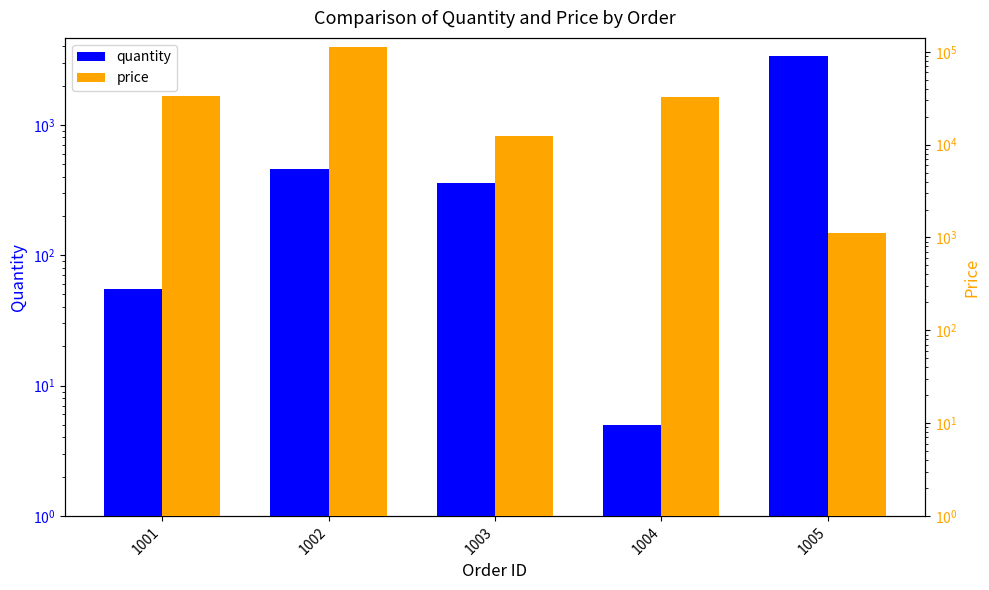

Reading left to right, transcribe all the data shown in this chart.

quantity: 55	455	355	5	3355
price: 33210	112330	12330	32330	1130